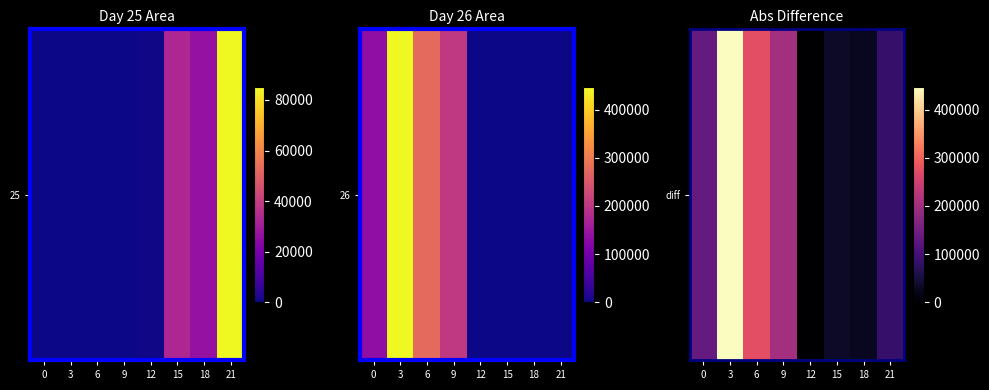

What is the difference between the second highest and minimum values?

276250